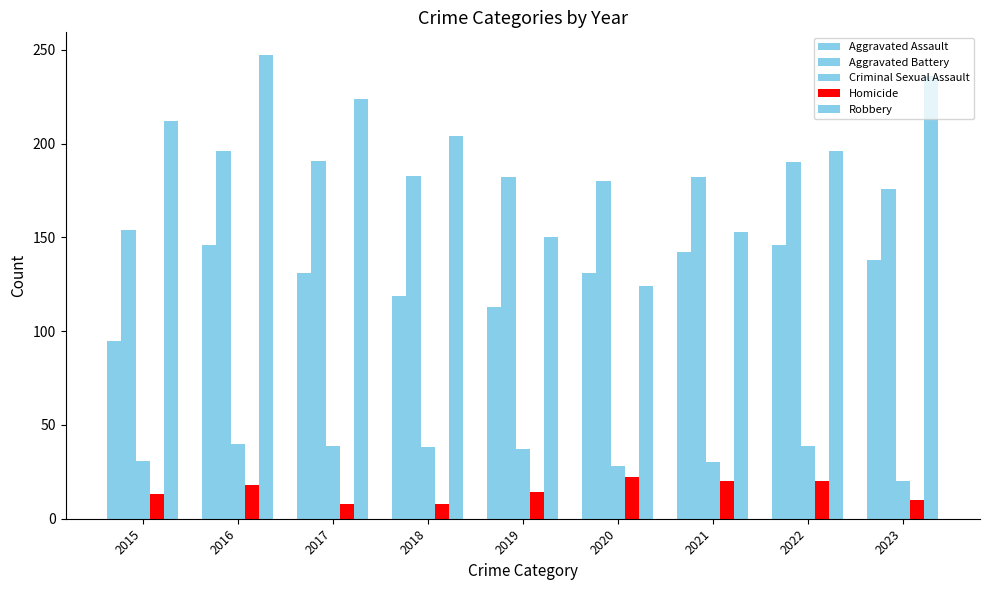

Between 2019 and 2017, which is larger?

2017